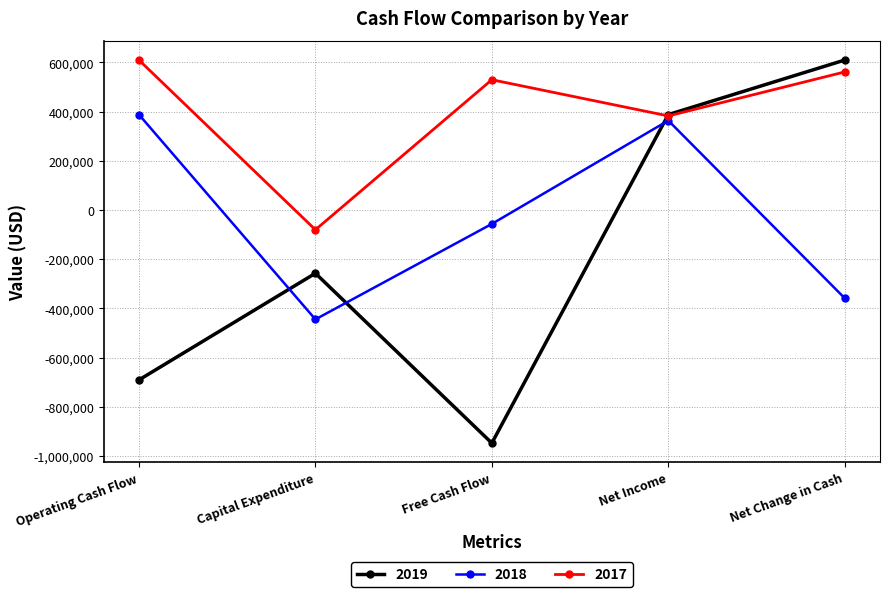

Where do 2018 and 2019 first cross each other?

Operating Cash Flow and Capital Expenditure